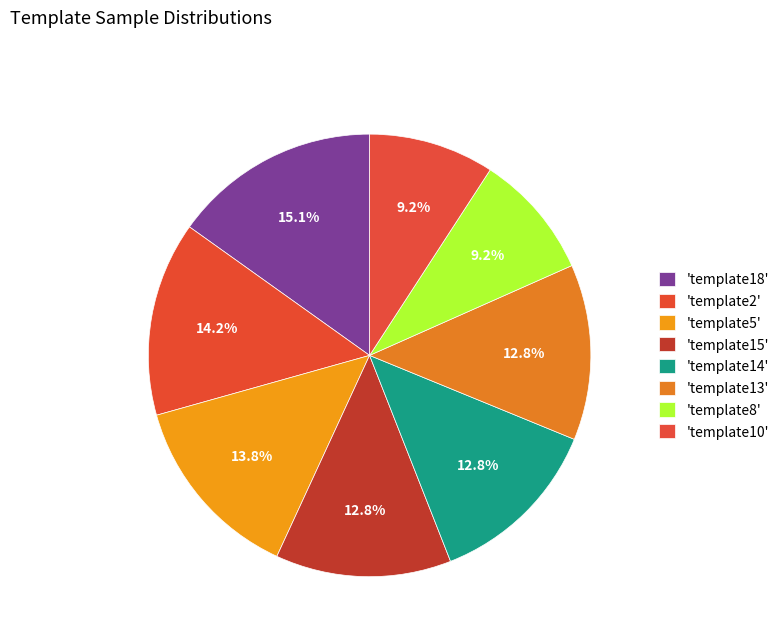

Which slice is the largest?

template18